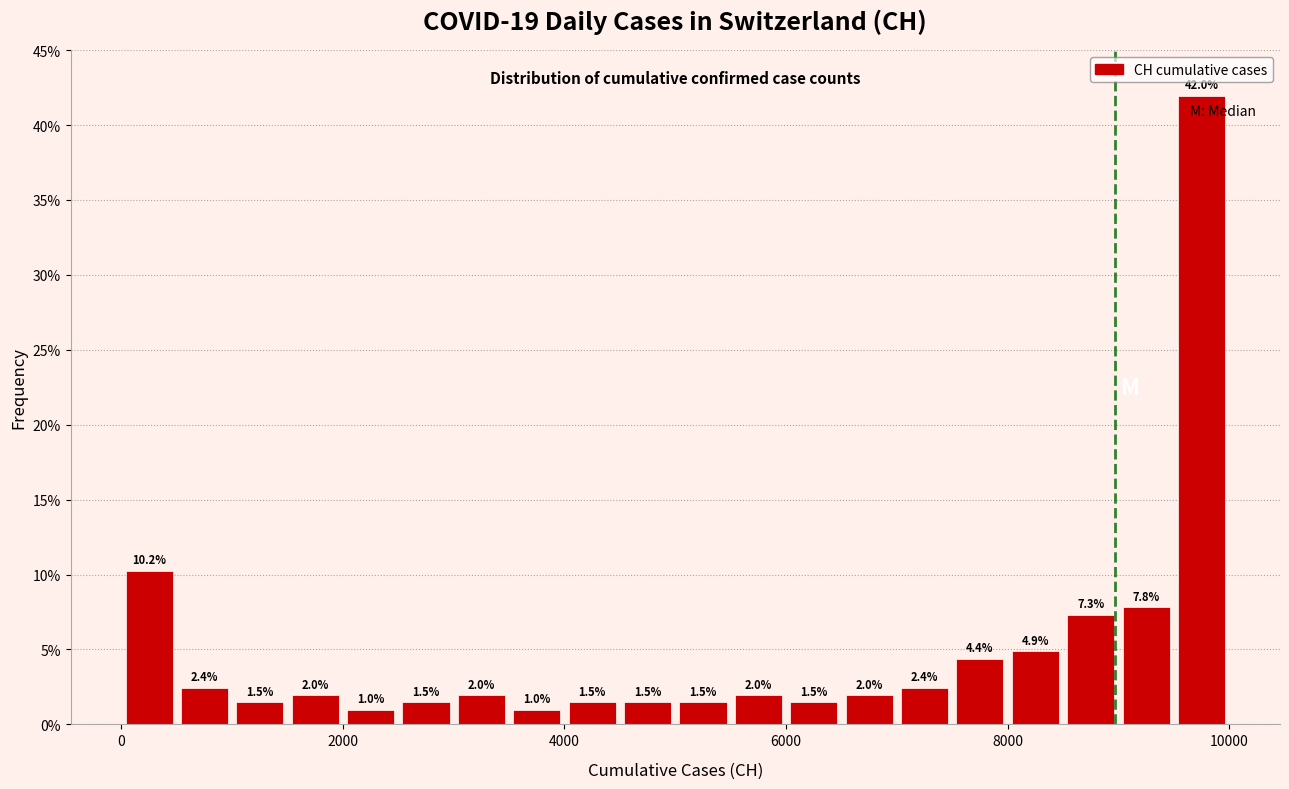

Around what value on the x-axis is the tallest bar? Give the approximate position of its centre, as read against the axis.

9800